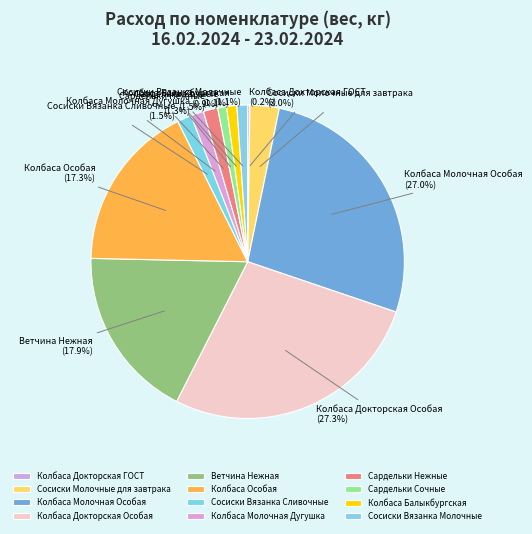

Is Колбаса Молочная Особая the majority of the pie?

No